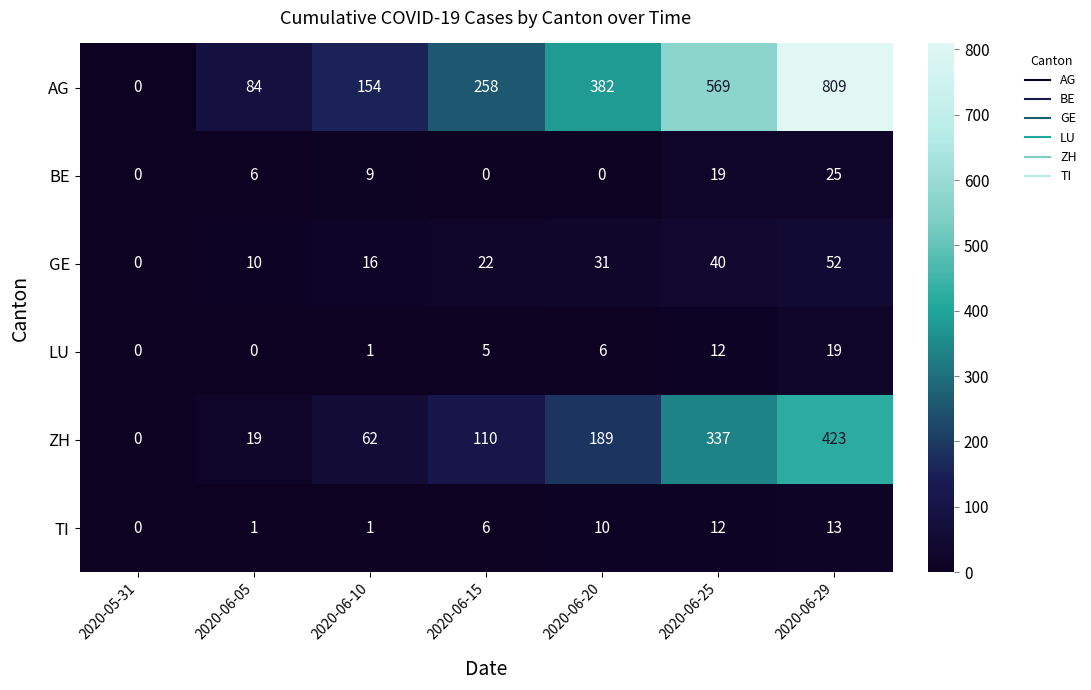

Read the ZH value at 2020-06-20, to the nearest 5.

190